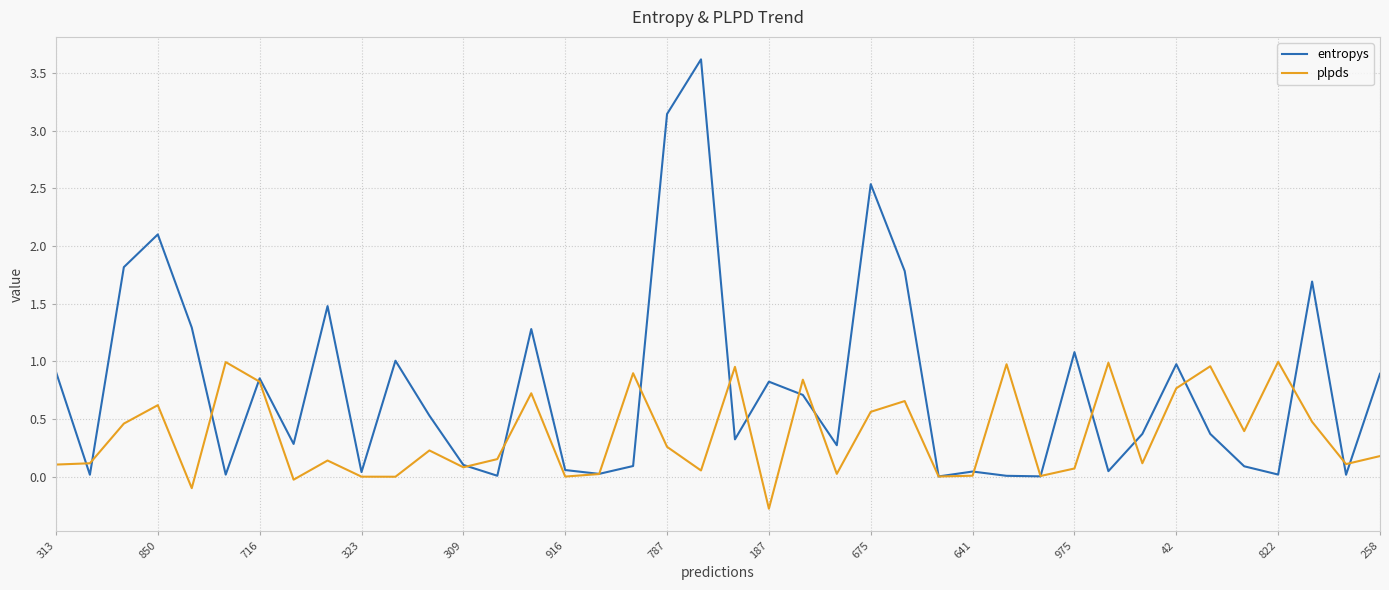

Which series has the largest total across all categories?

entropys